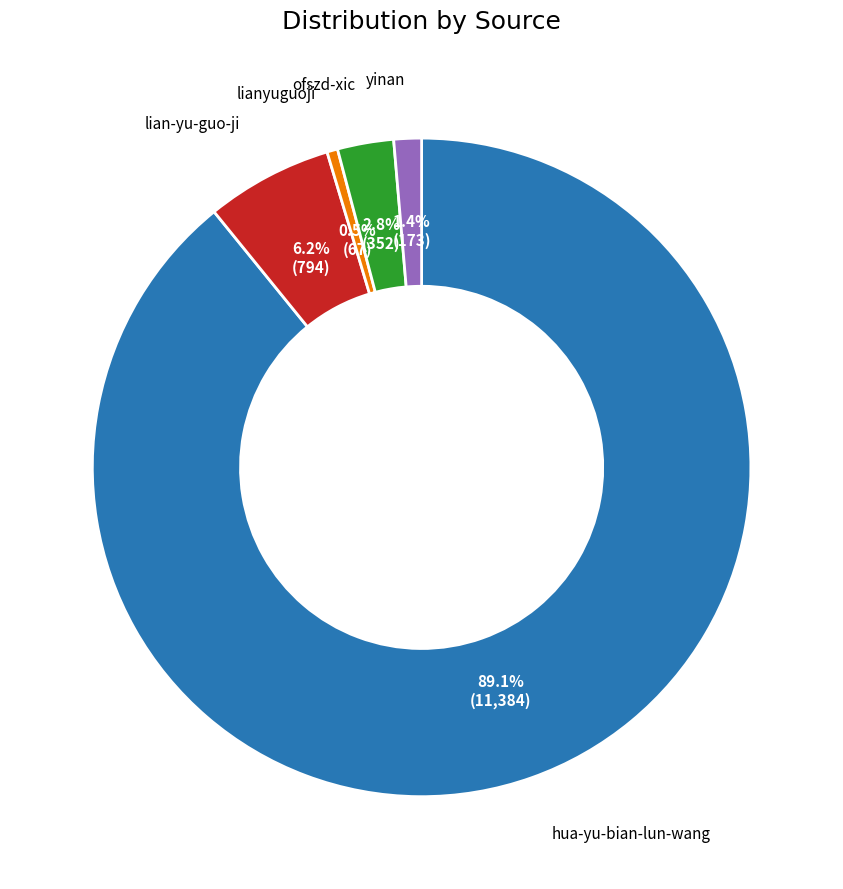

How many slices are in this pie chart?

5